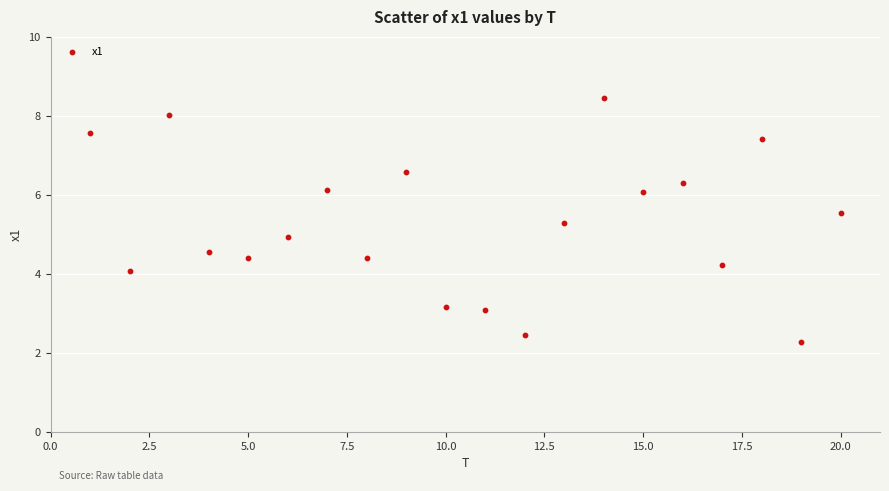

What is the range of Y values (max minus min)?

6.2